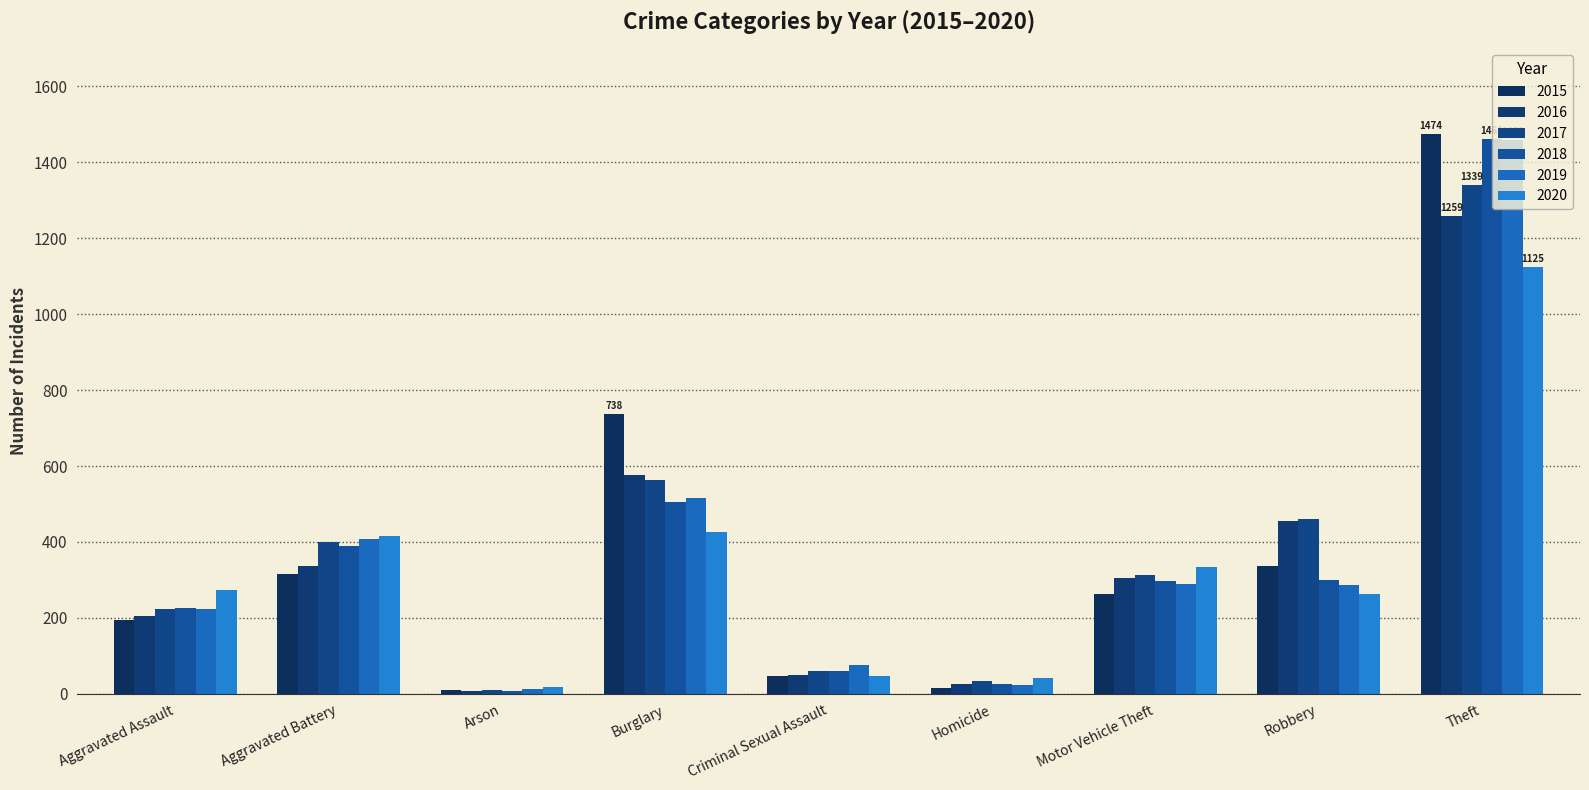

What is the difference between the 2017 values at Burglary and Homicide?

529